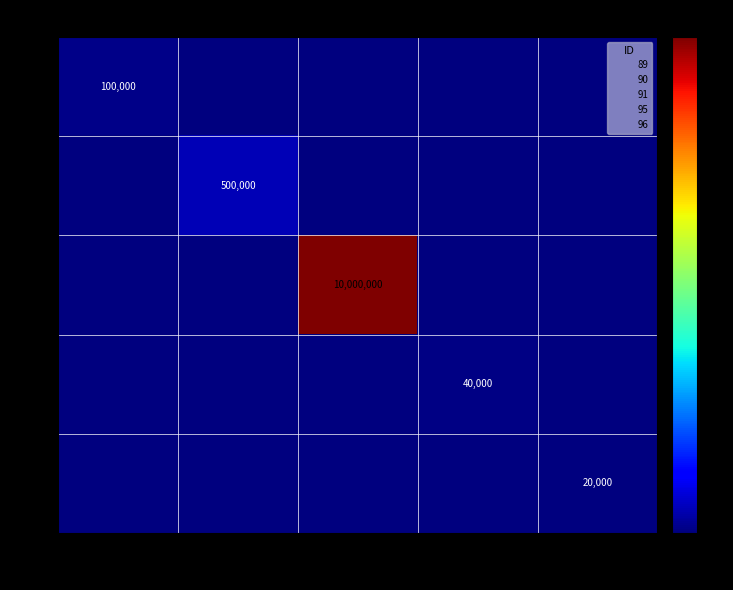

The value of 95 at 1011 is 40000. True or false?

True